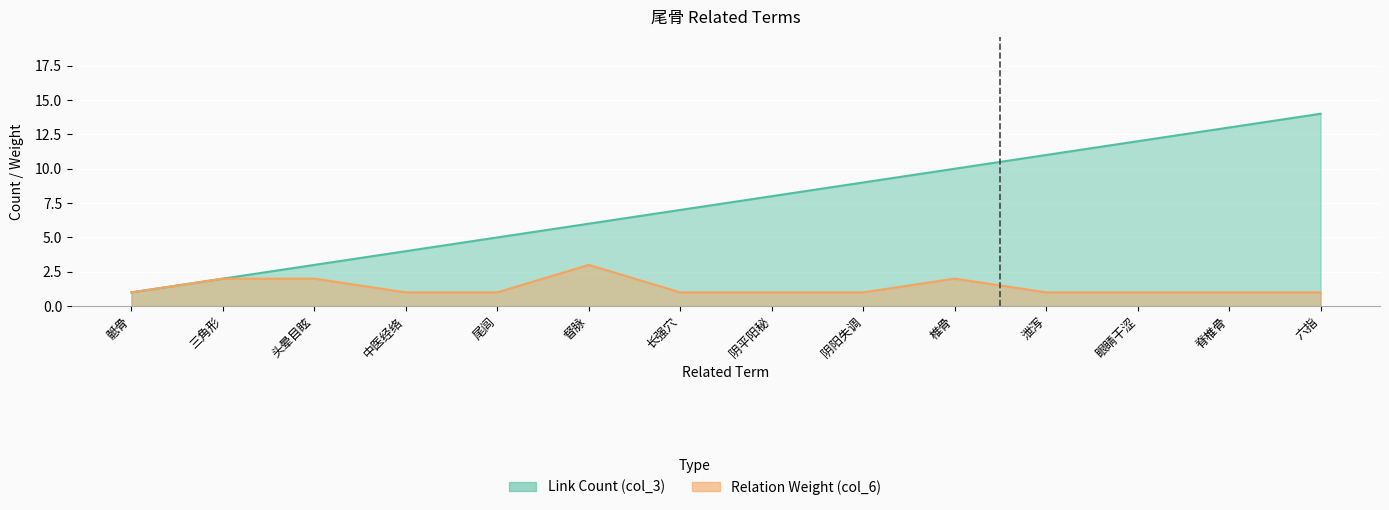

Between 中医经络 and 泄泻, which is larger?

泄泻